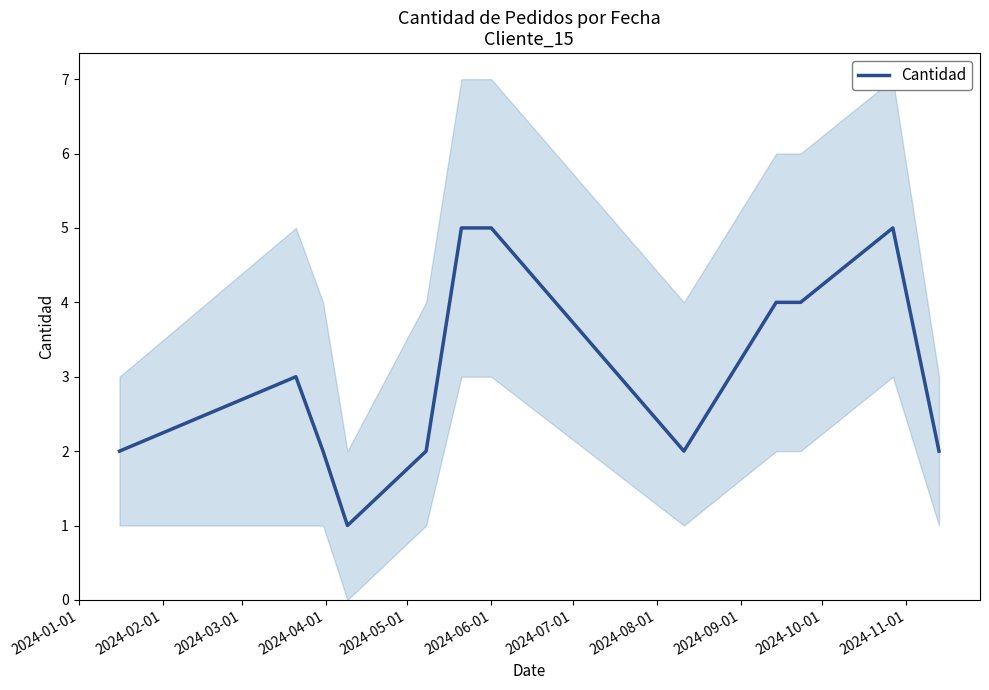

How many points are higher than both their immediate neighbors (excluding endpoints)?

2